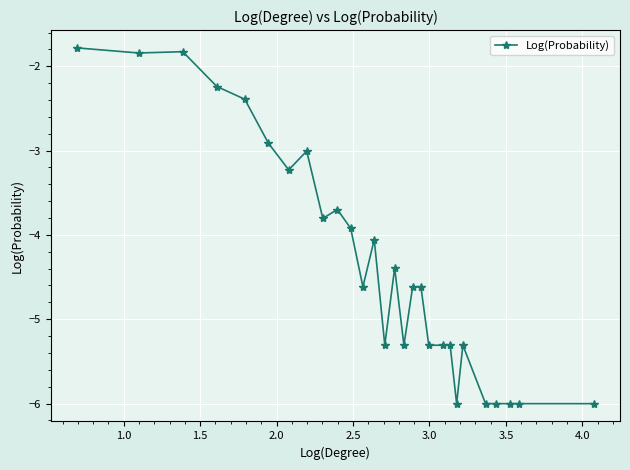

What is the maximum value shown in the chart?

-1.8